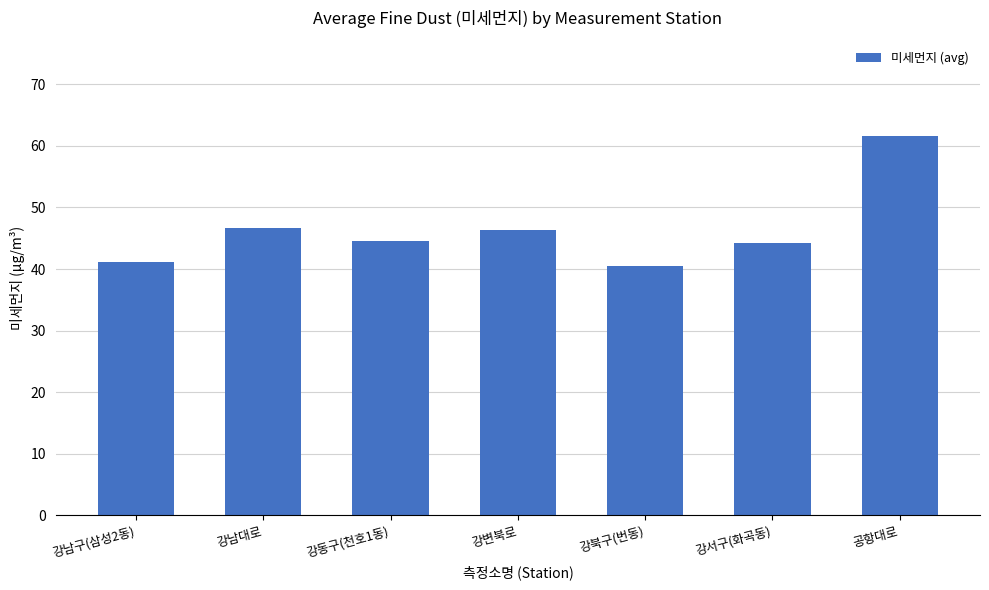

What is the label of the 5th bar from the right?

강동구(천호1동)